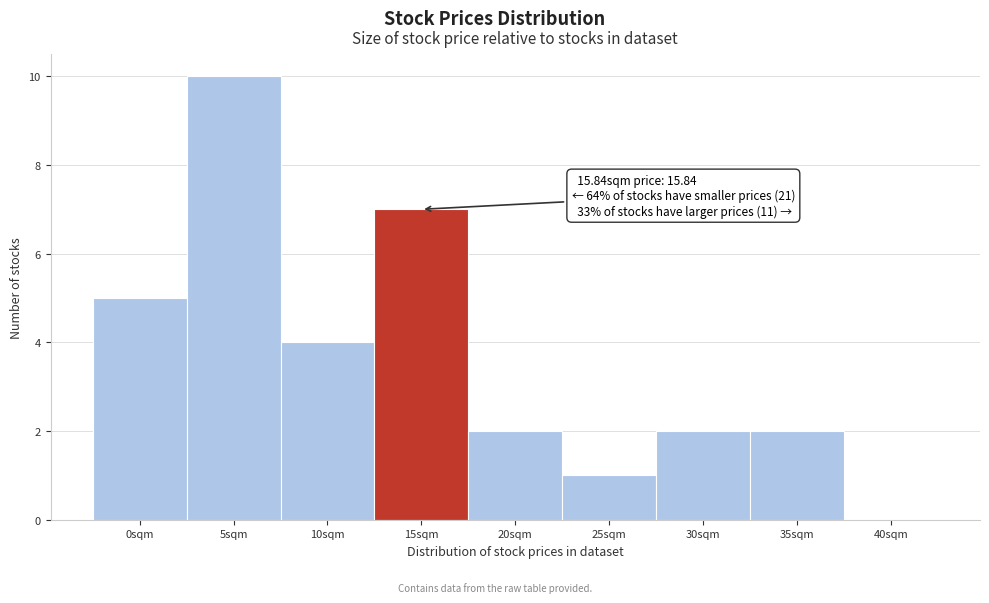

Reading left to right, extract all data points from this chart.

0sqm=5	5sqm=10	10sqm=4	15sqm=7	20sqm=2	25sqm=1	30sqm=2	35sqm=2	40sqm=0